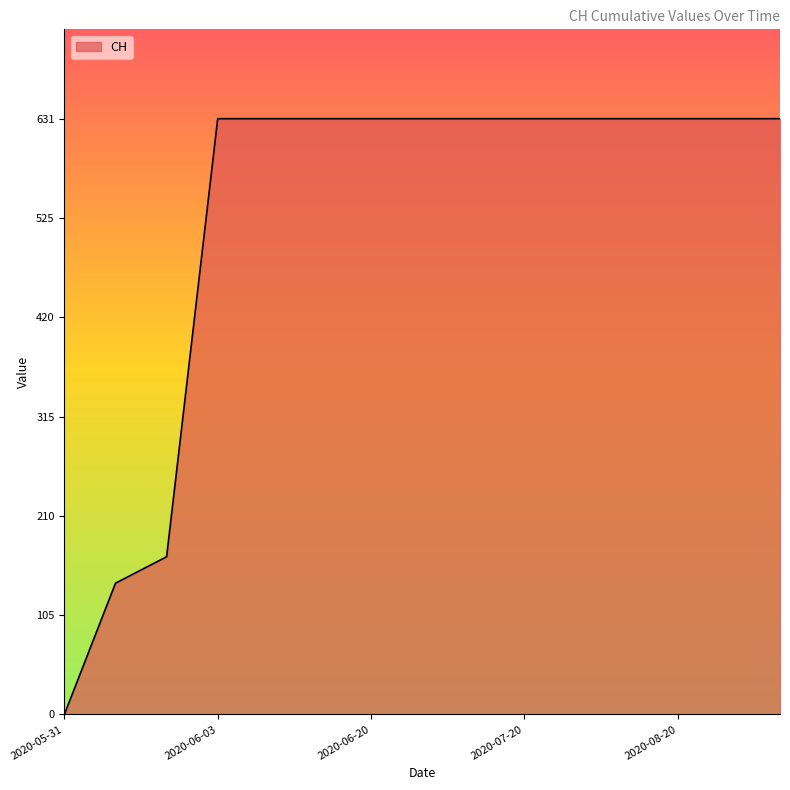

What is the greatest value displayed?

631